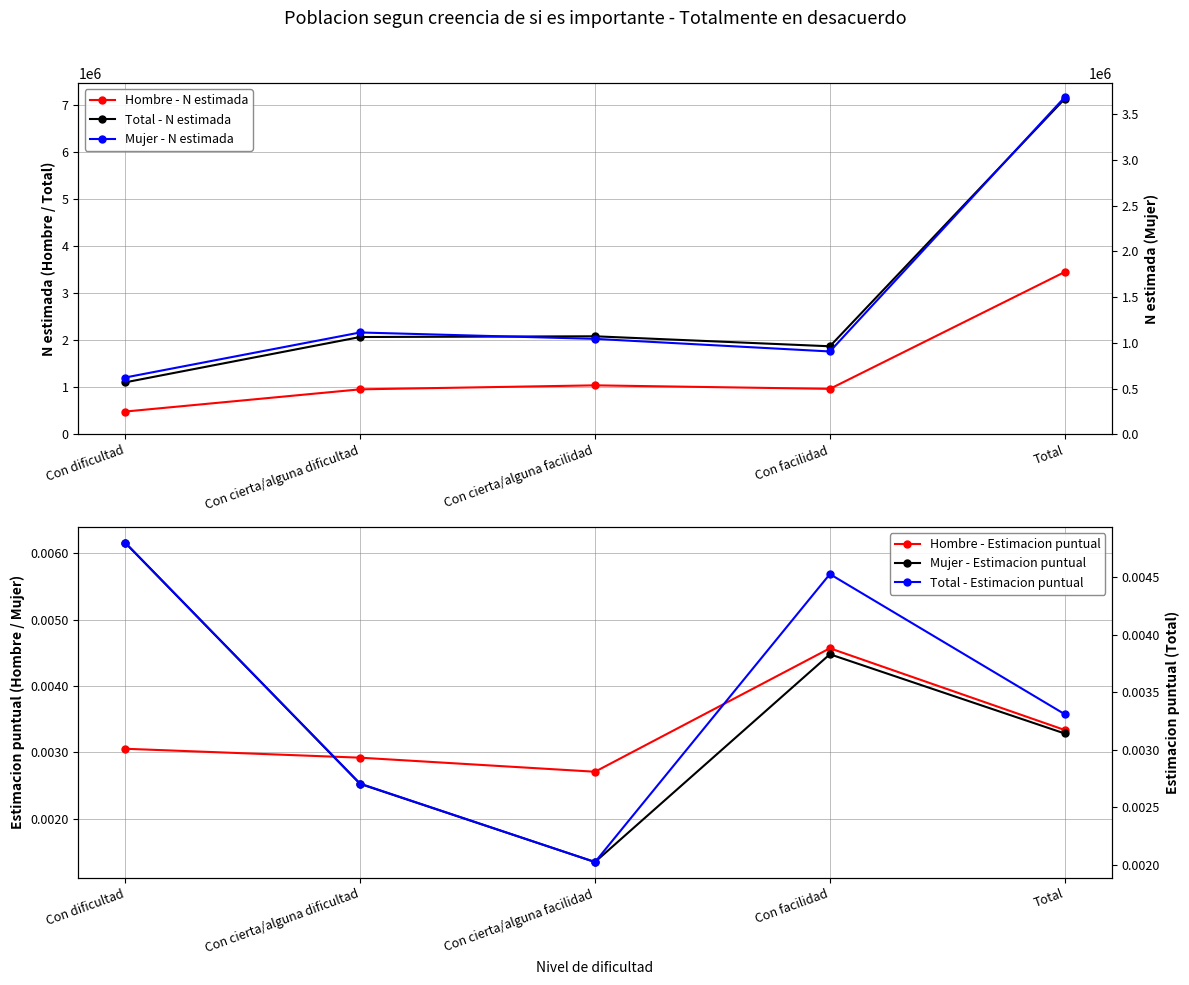

True or false: Mujer - Estimacion puntual has a value of 0.0 at Con cierta/alguna facilidad.

False